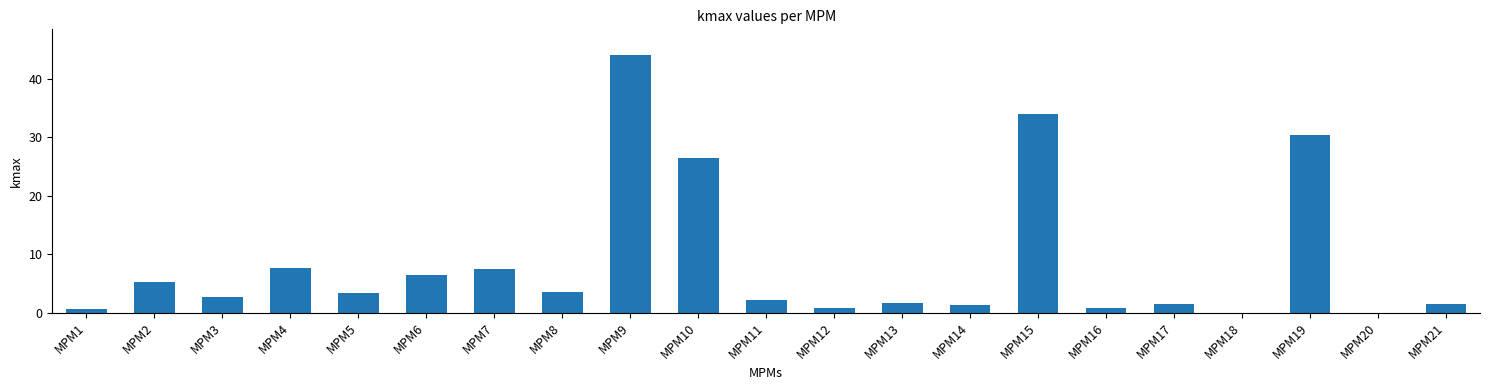

At which category does the chart reach its peak across all series?

MPM9